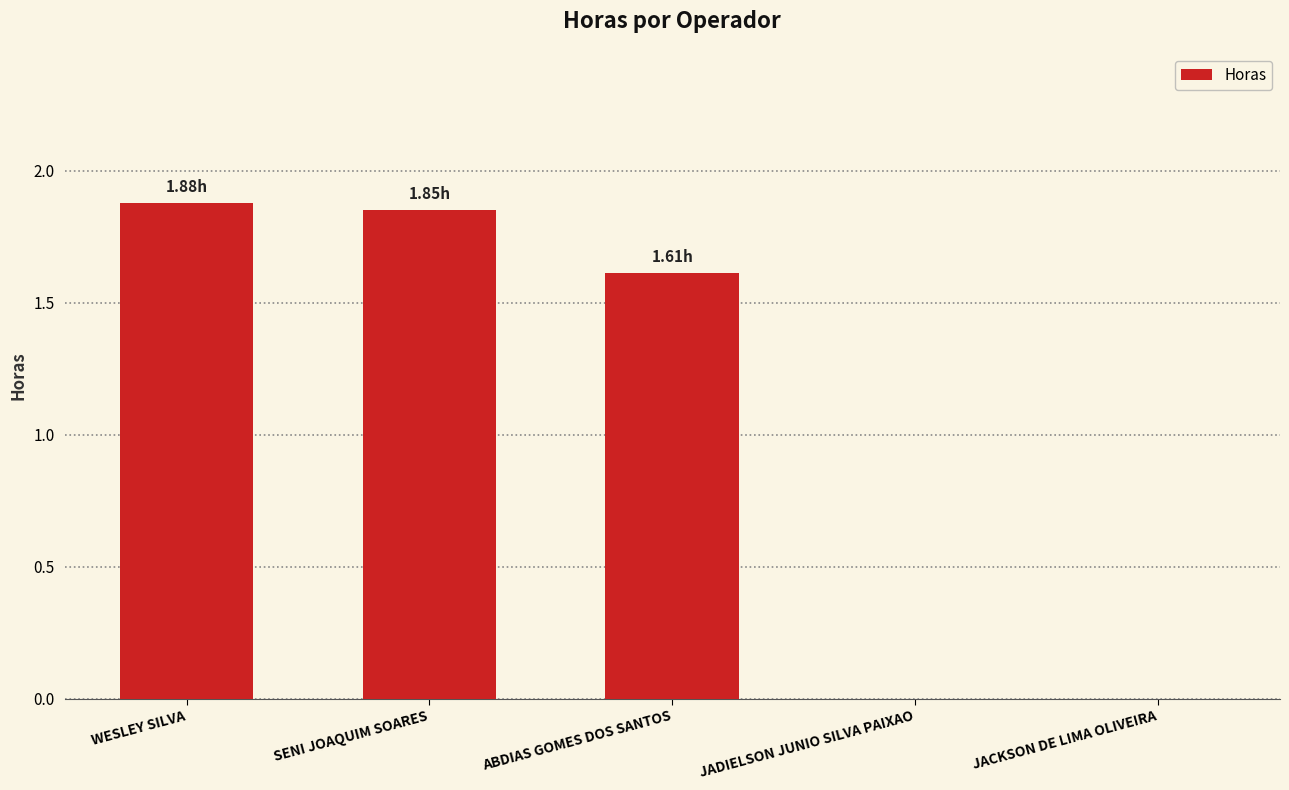

What is the change in value from WESLEY SILVA to JACKSON DE LIMA OLIVEIRA?

-1.9